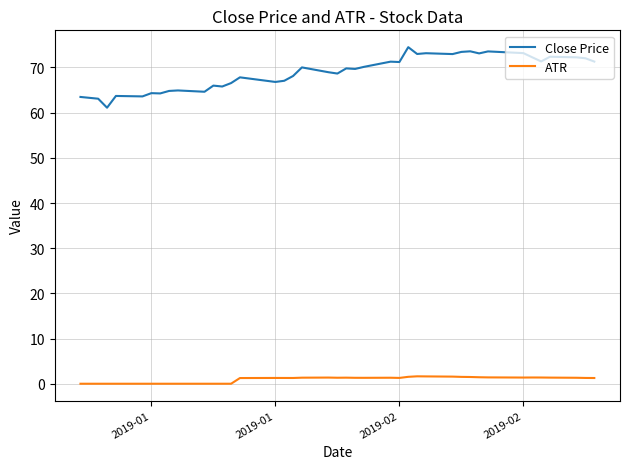

Which series has the widest spread of values?

Close Price